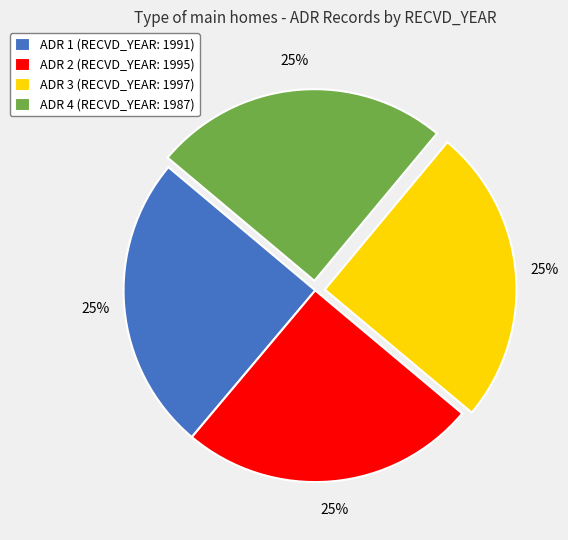

Is there any slice that represents more than half of the pie?

No